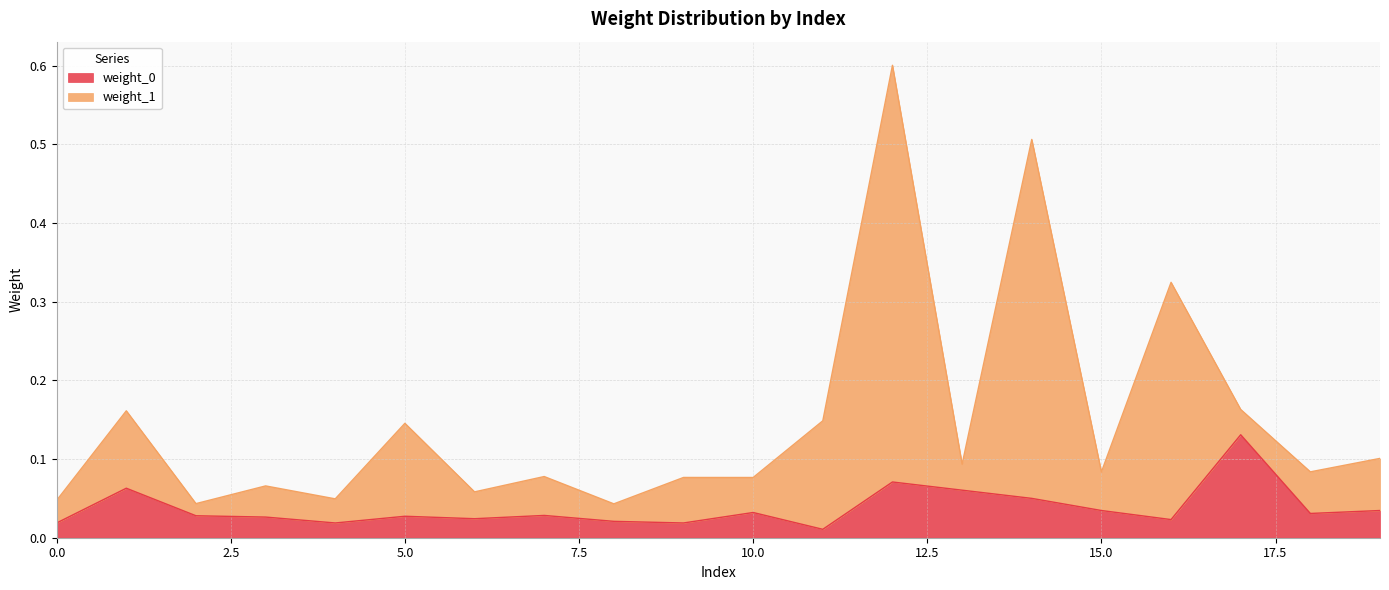

Rank the categories by weight_0 value from lowest to highest.

11, 0, 4, 9, 8, 16, 6, 3, 5, 2, 7, 18, 10, 15, 19, 14, 13, 1, 12, 17